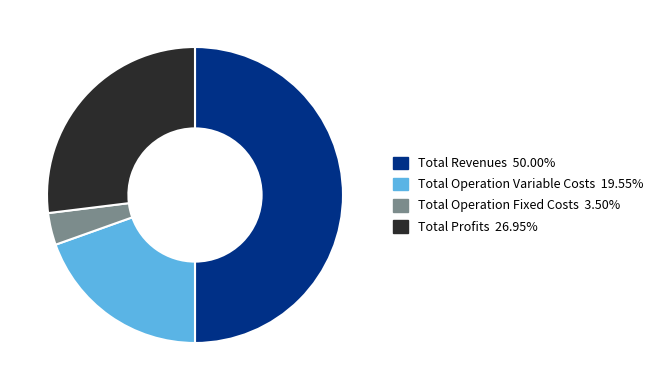

Count the number of slices in the pie.

4